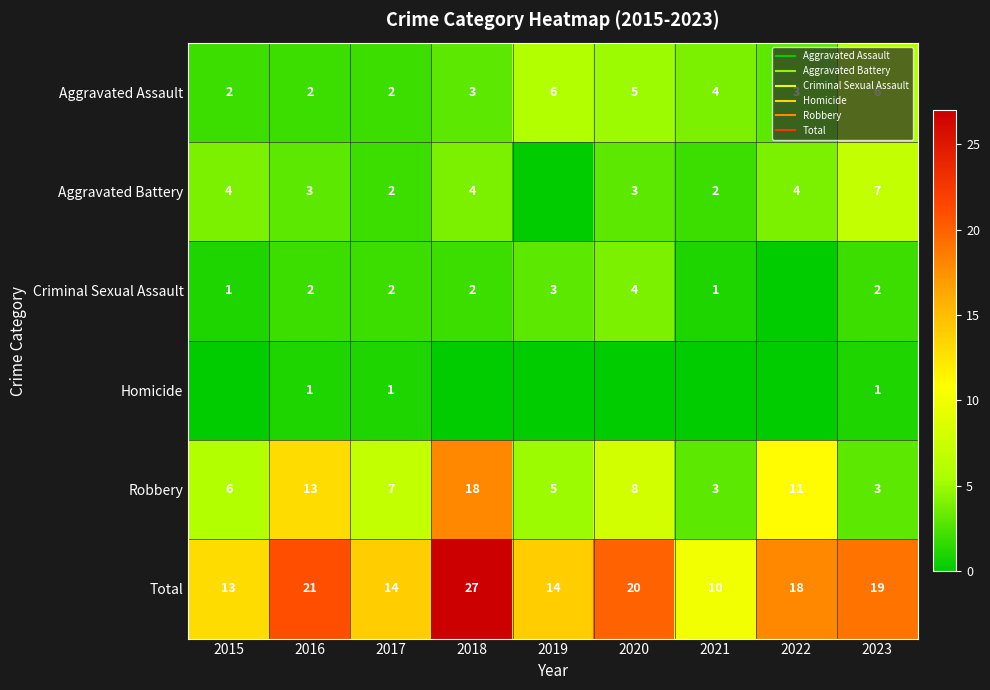

What value does the Aggravated Battery series have at 2022?

4